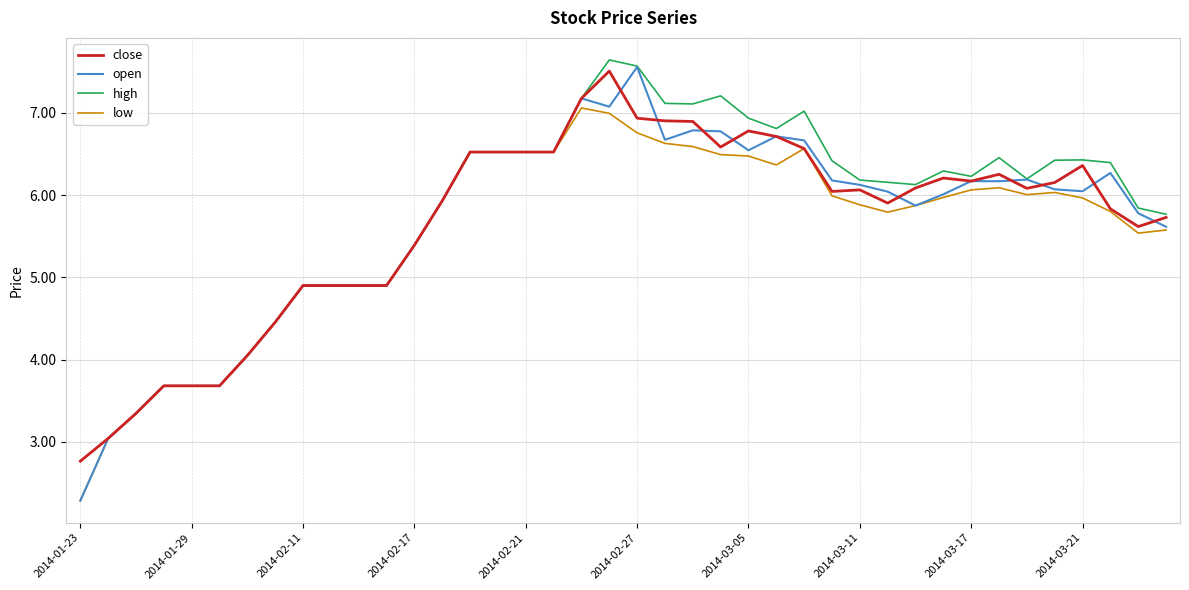

Which series has the widest spread of values?

open